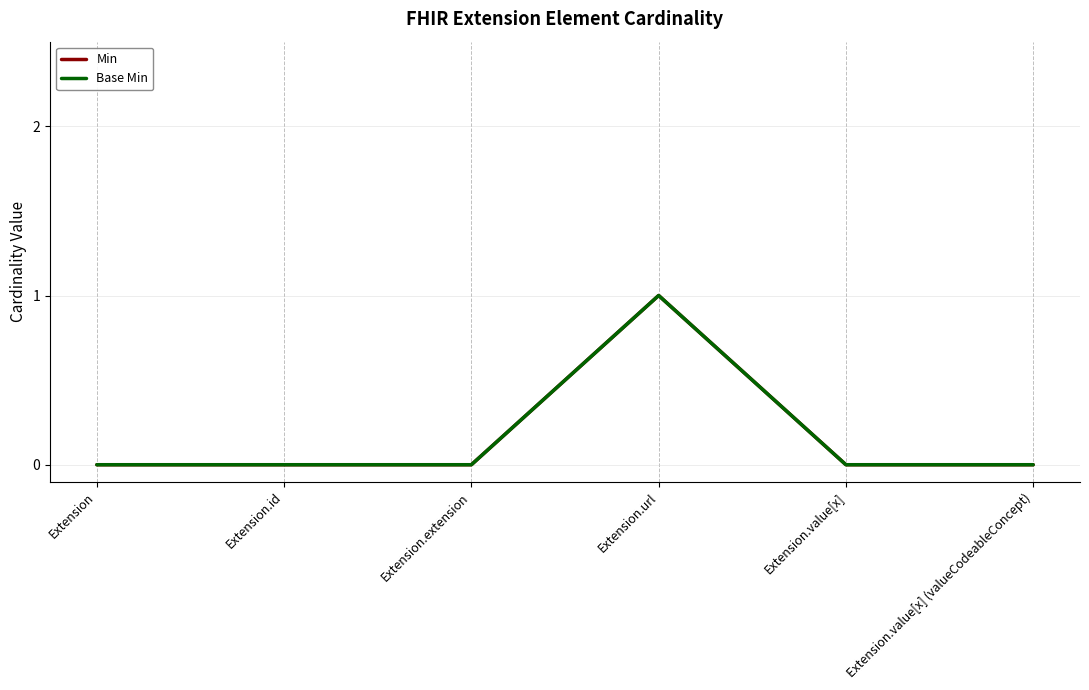

Does the chart have visible grid lines?

Yes